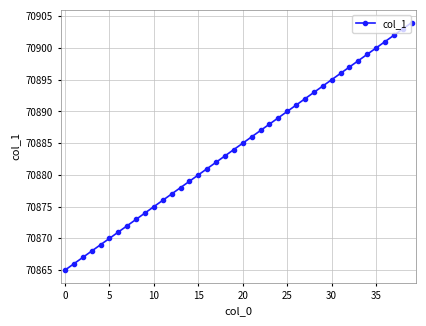

How many data points are less than 70885?

20